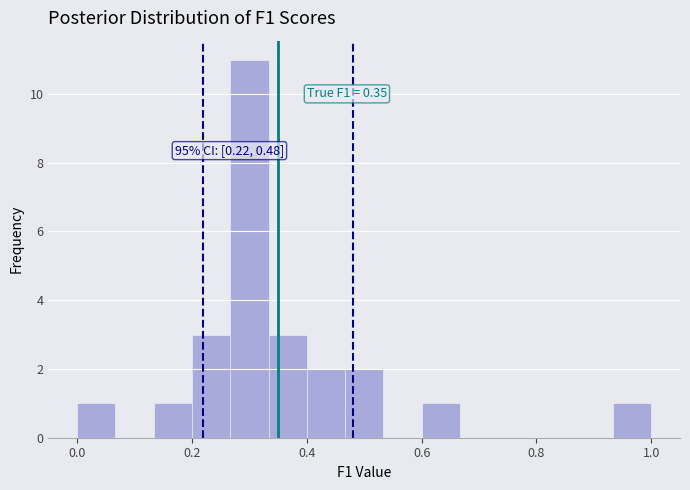

Read against the x-axis, roughly where is the centre of the tallest bar?

0.30